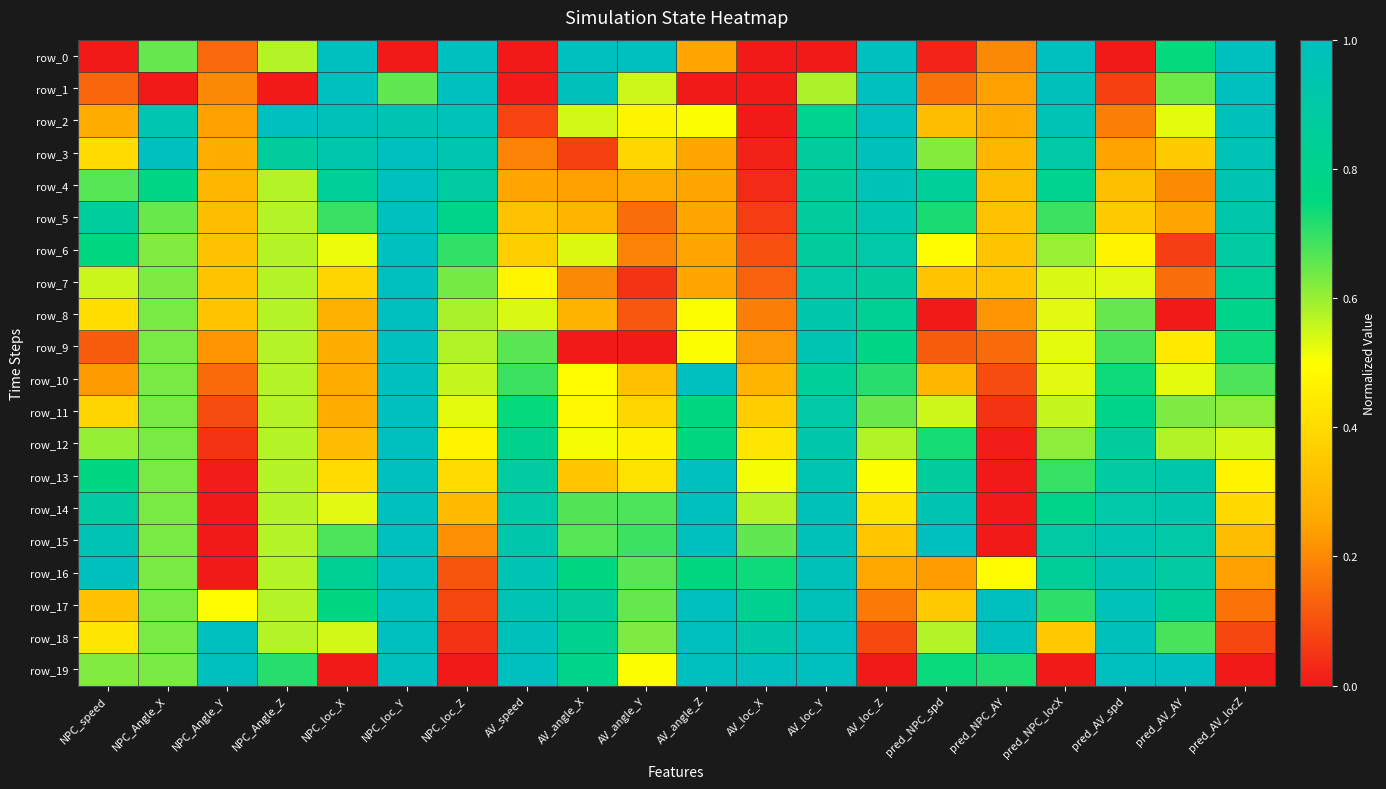

Which series has the largest range (max minus min)?

row_0